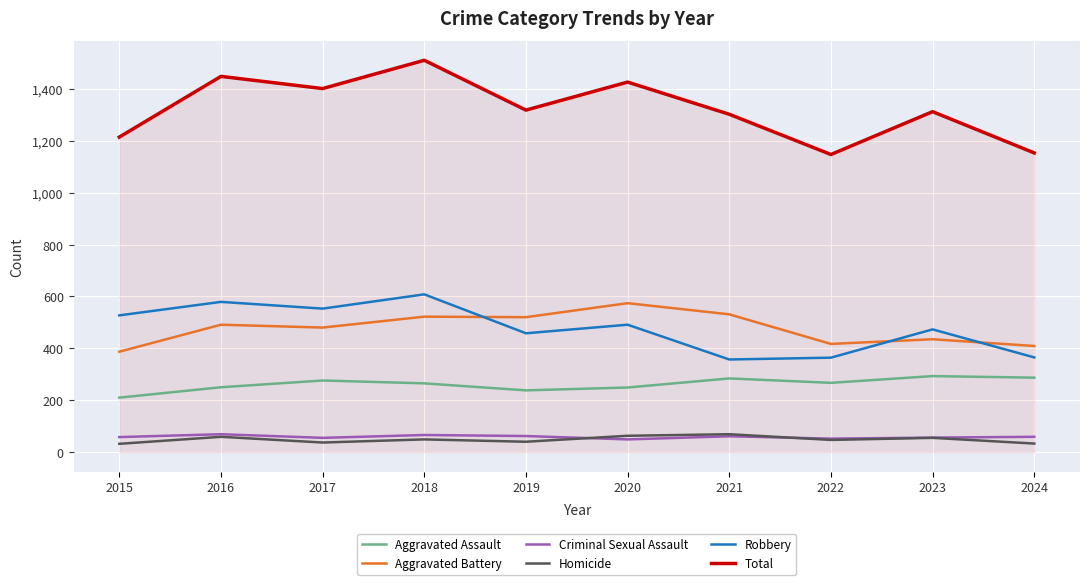

Where does the Robbery series first go above 491?

2015